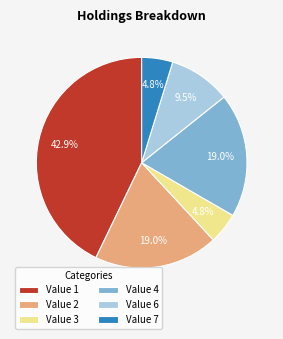

Combined, what portion of the pie is Value 3 and Value 2?

23.8%